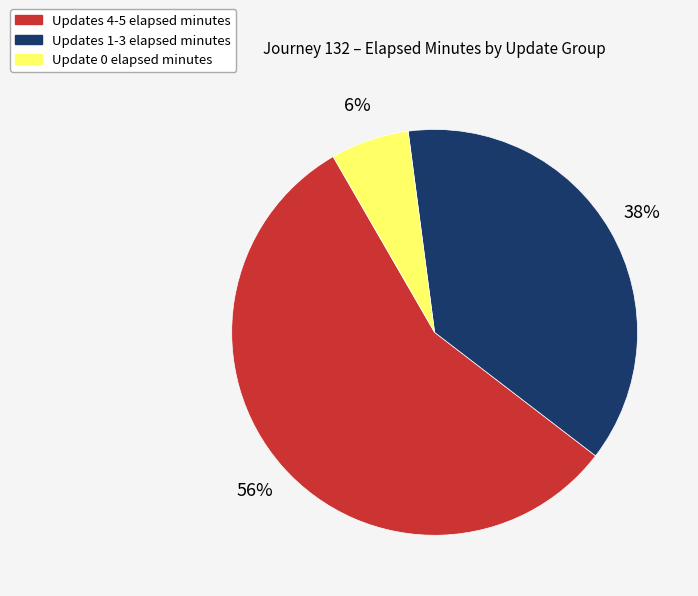

Does any single category account for the majority?

Yes